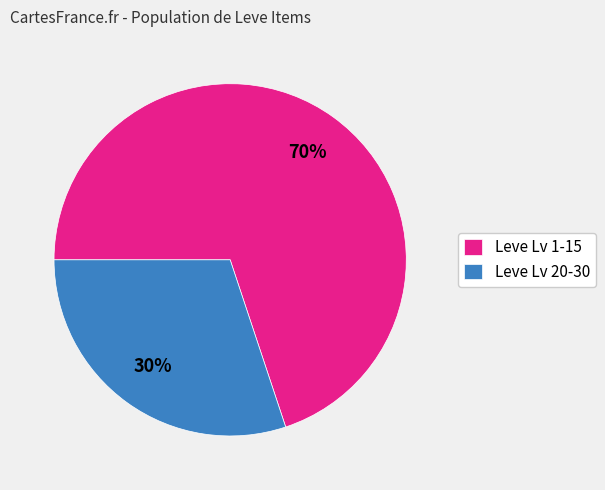

Which slice is the largest?

Leve Lv 1-15